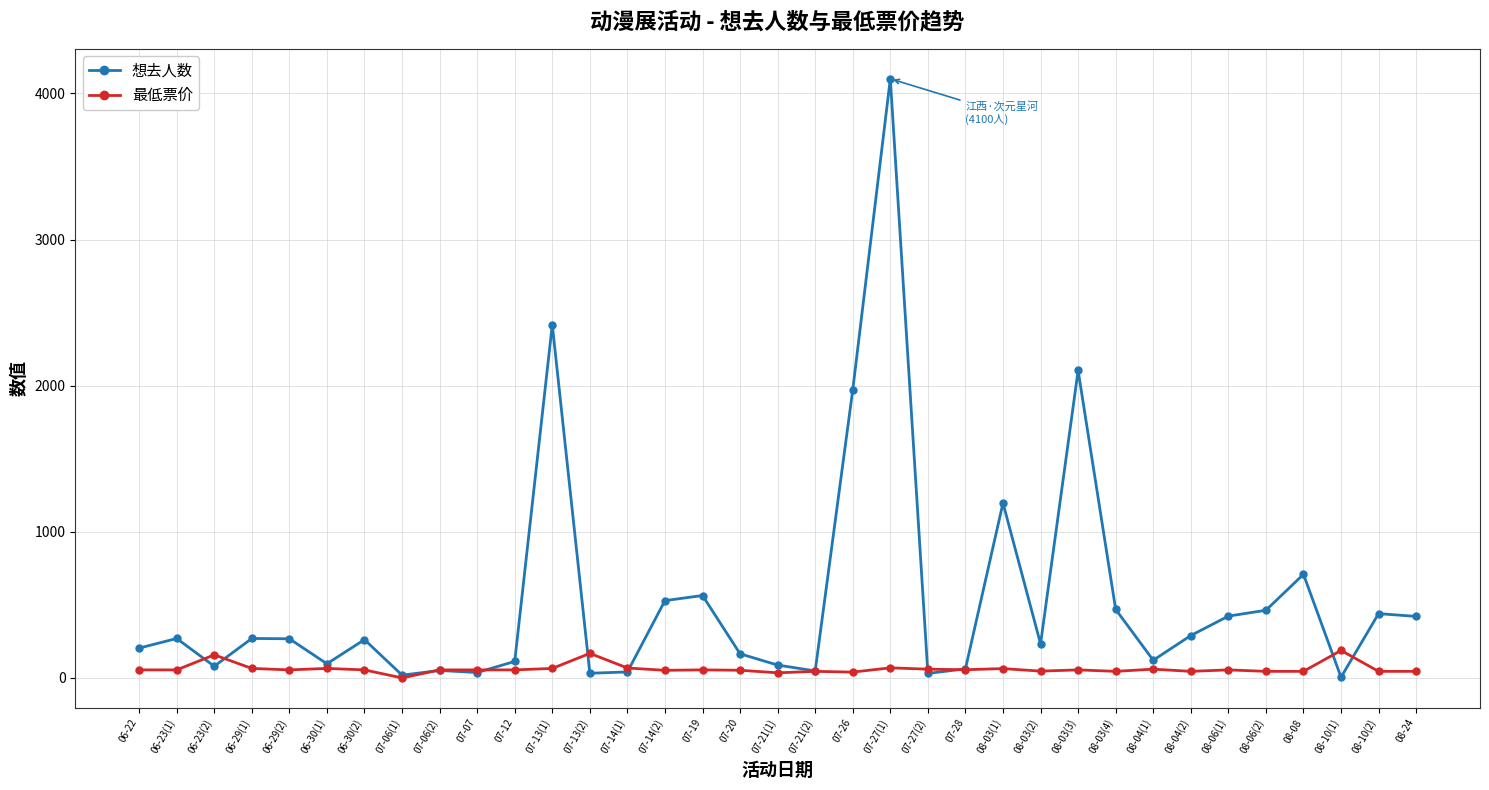

List the series in order of their overall mean, lowest first.

最低票价, 想去人数